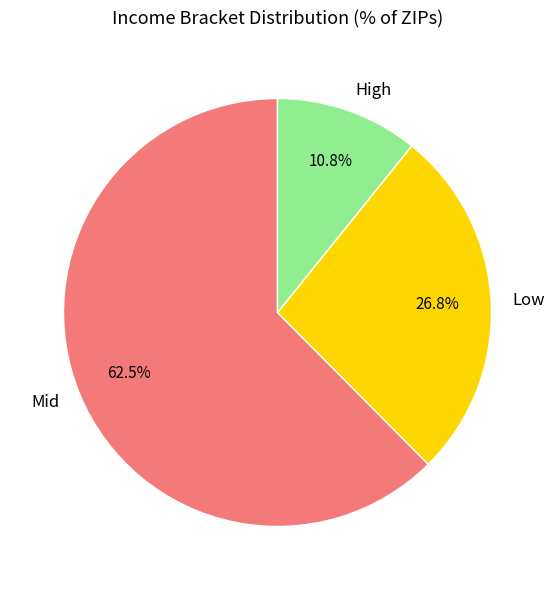

Rank the categories by value from highest to lowest.

Mid, Low, High